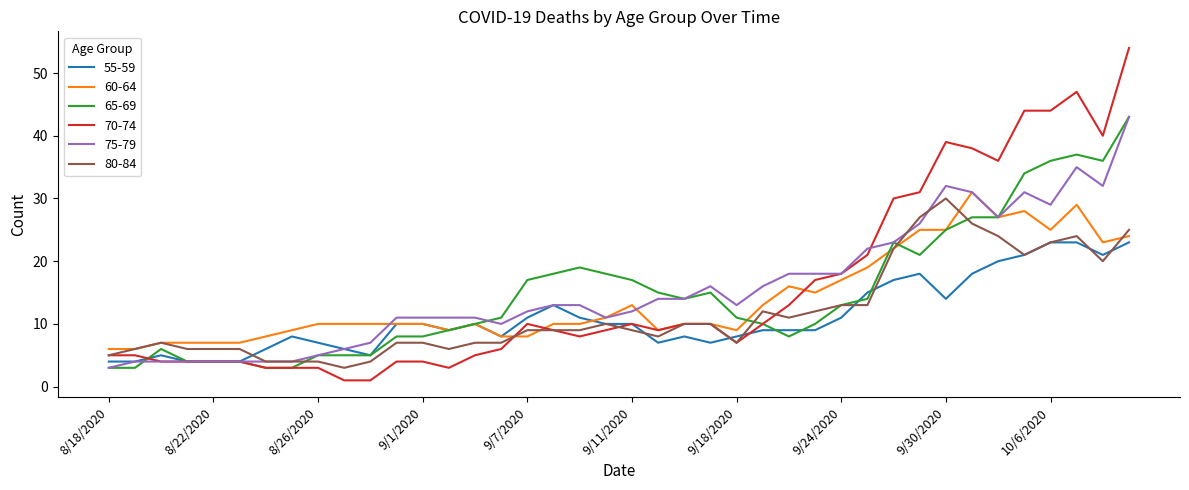

Which series has the largest range (max minus min)?

70-74